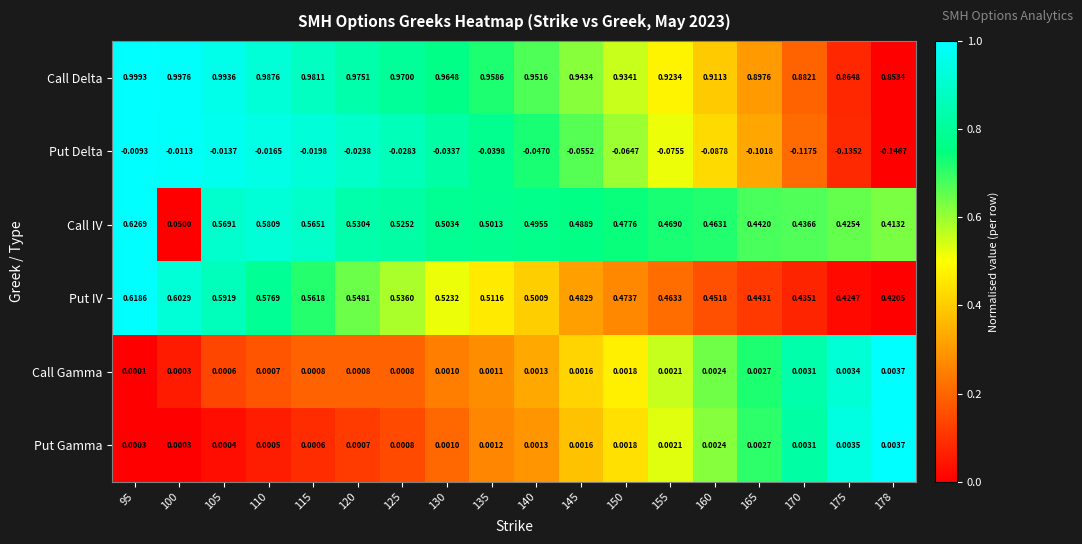

Which series has the largest total across all categories?

Call Delta